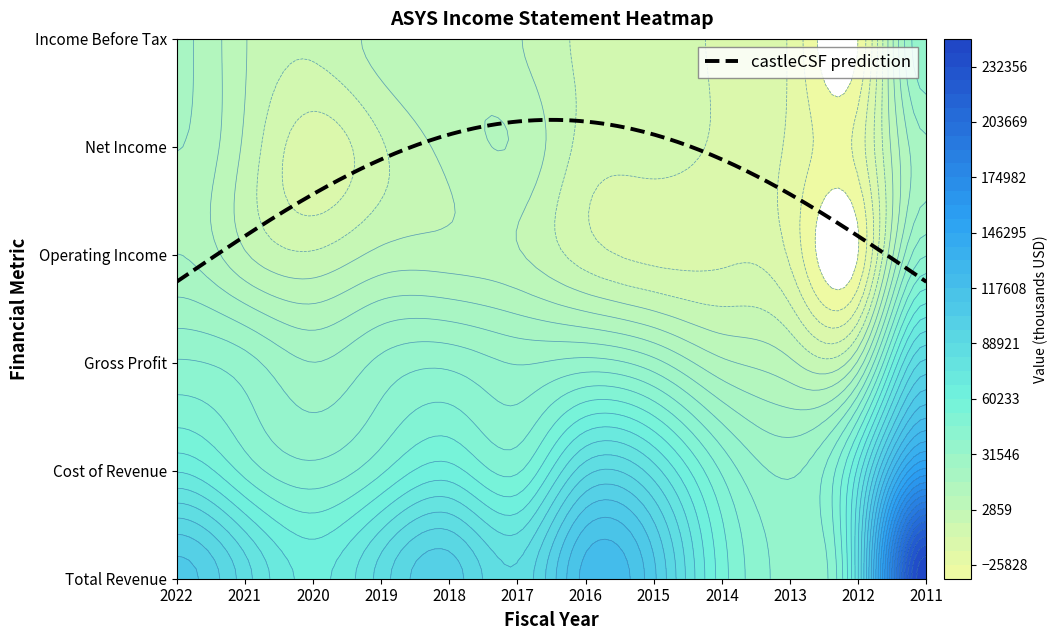

At 2020, list the series in order from smallest to largest.

Net Income, Operating Income, Income Before Tax, Gross Profit, Cost of Revenue, Total Revenue